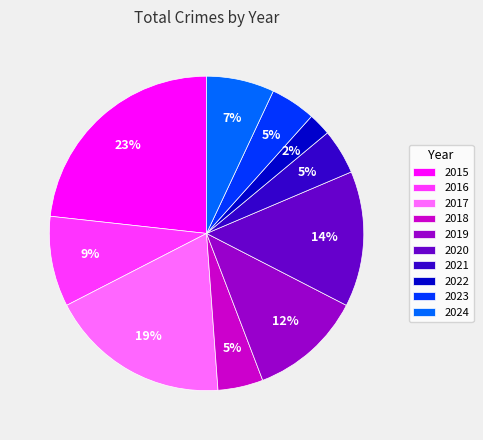

Between 2017 and 2023, which is larger?

2017